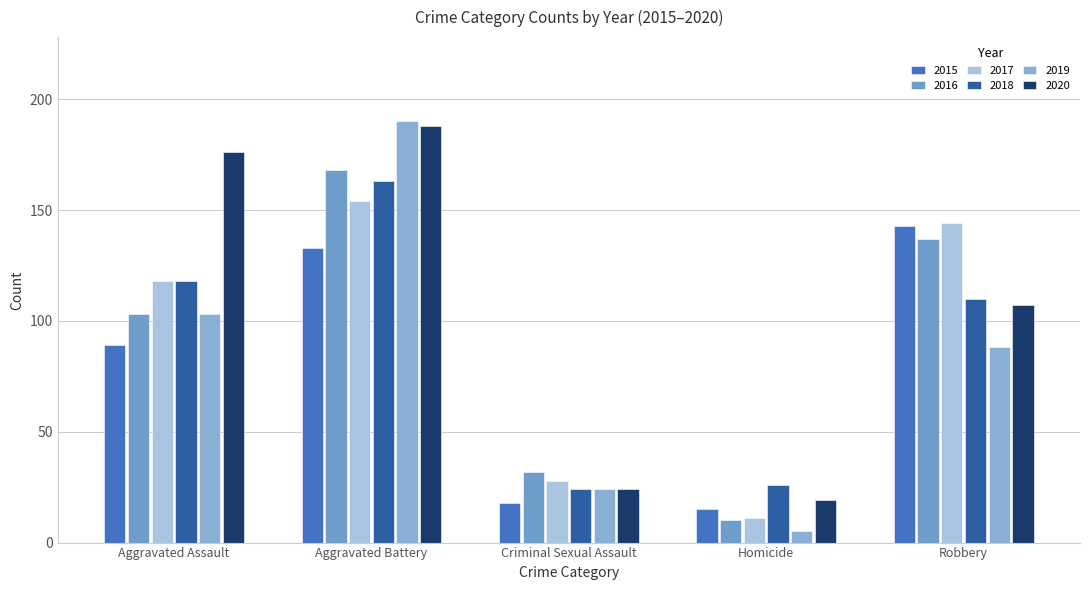

How many bars are there in each group?

6